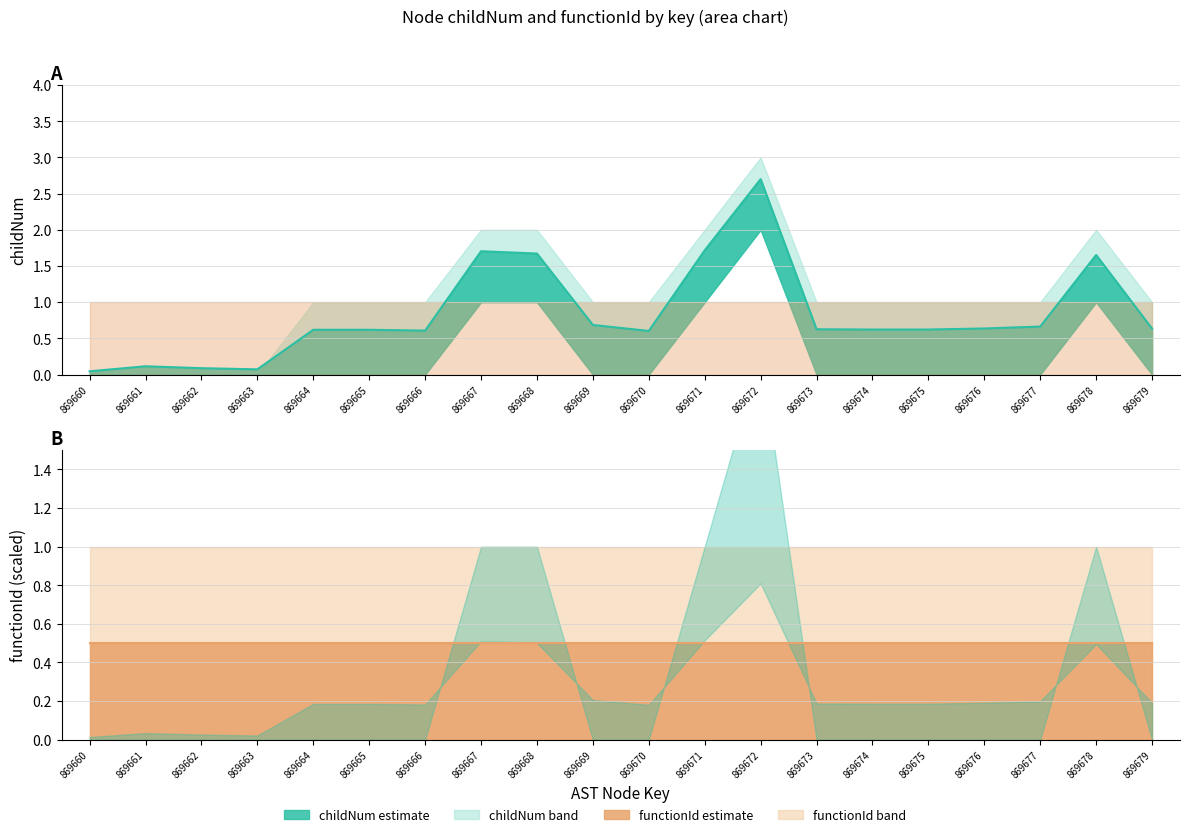

What is the difference between the maximum and minimum values in the childNum mid series?

2.7